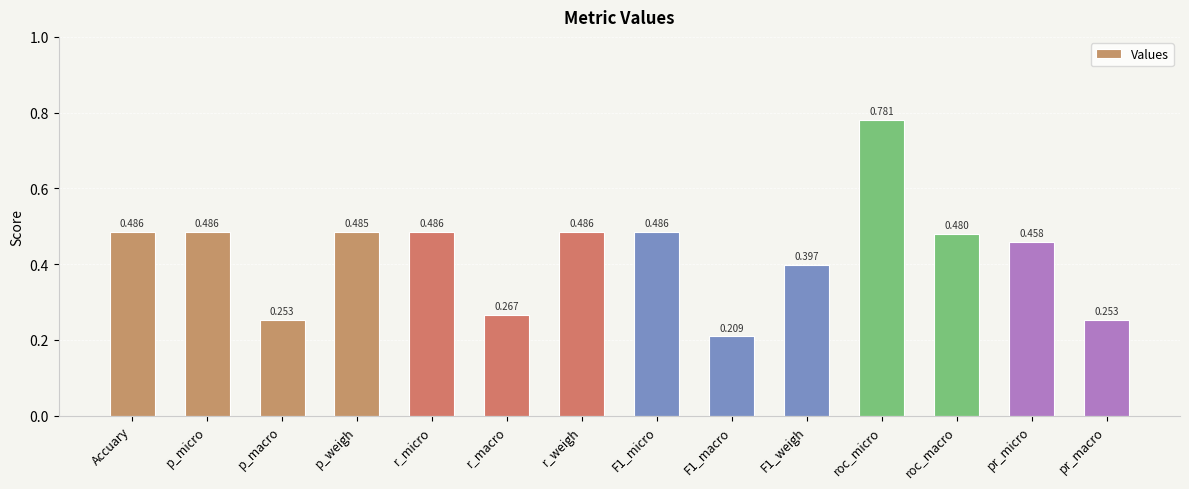

Is it true that the value at pr_macro is 0.4?

False